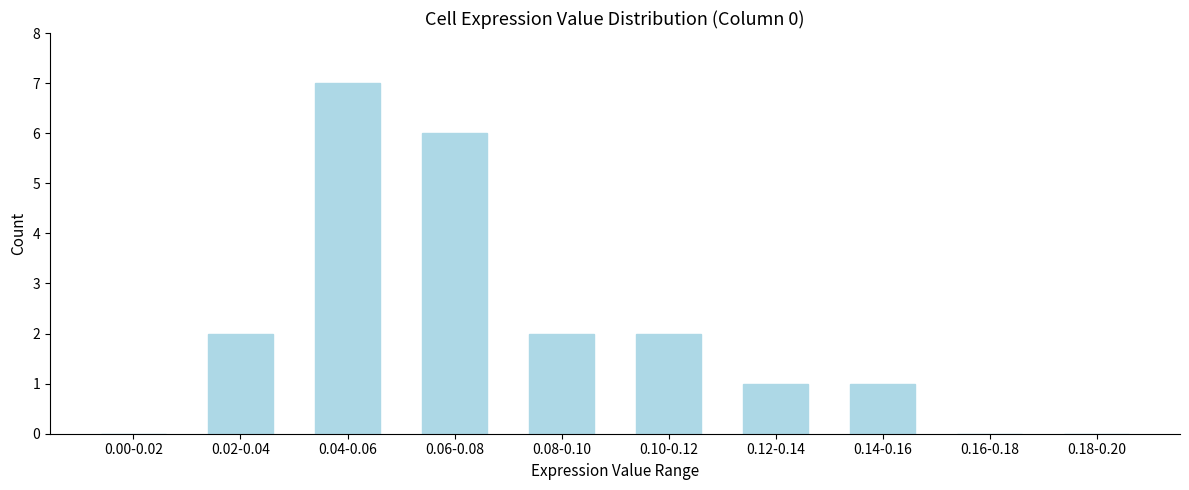

Reading left to right, transcribe all the data shown in this chart.

0.00-0.02=0	0.02-0.04=2	0.04-0.06=7	0.06-0.08=6	0.08-0.10=2	0.10-0.12=2	0.12-0.14=1	0.14-0.16=1	0.16-0.18=0	0.18-0.20=0